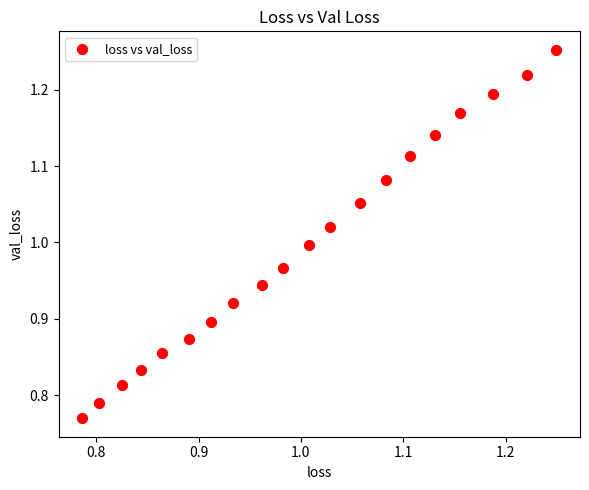

What is the range of X values (max minus min)?

0.5